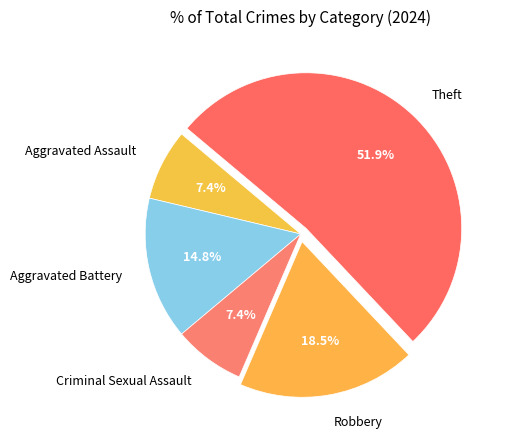

What is the majority slice?

Theft